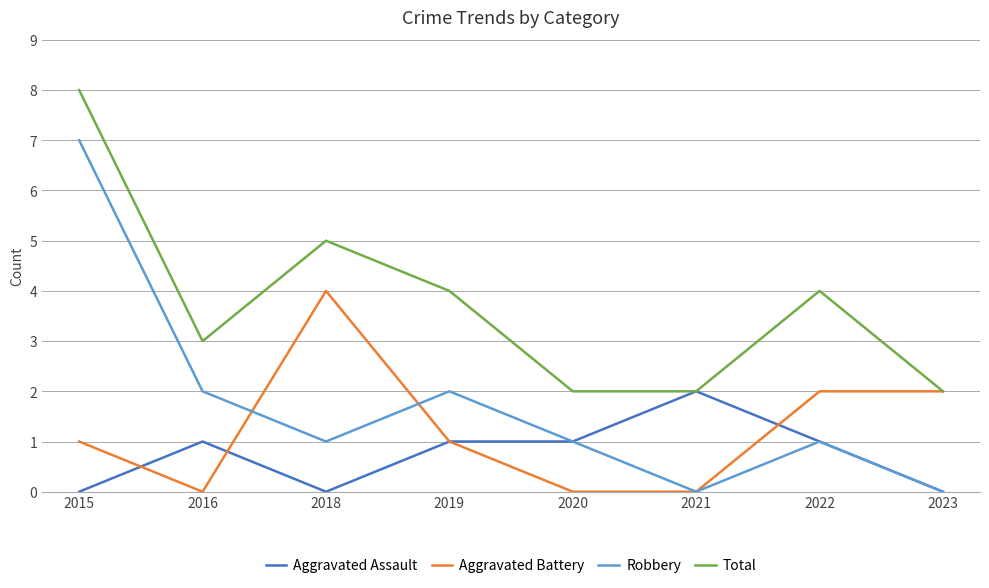

In Robbery, how many points are higher than both neighbors (excluding endpoints)?

2